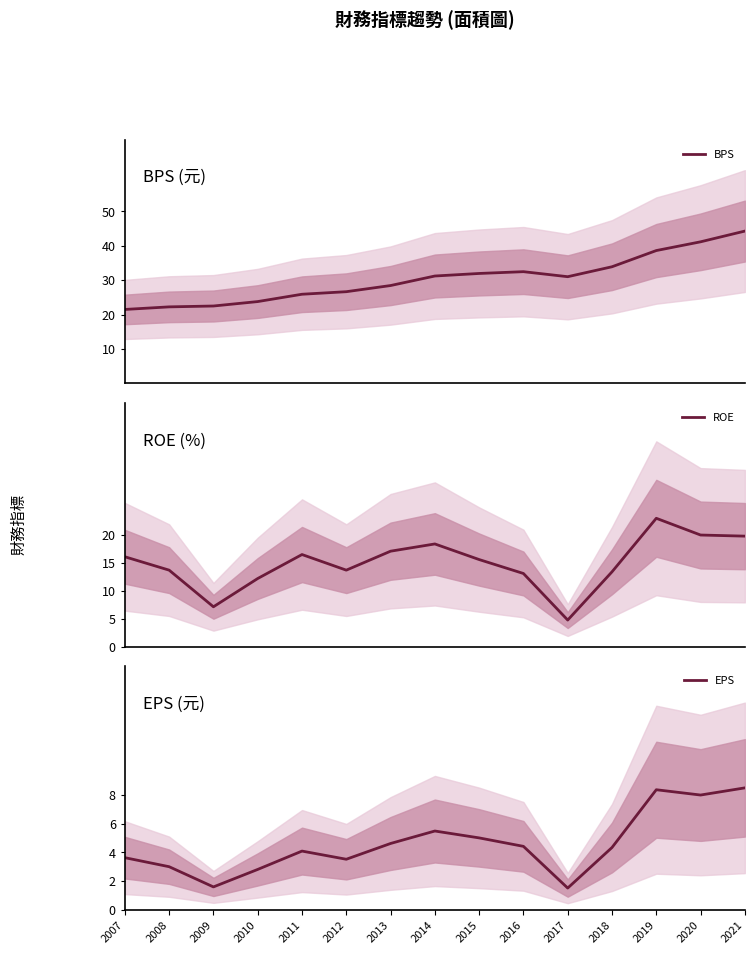

What is the total value across all series at 2009?

31.2